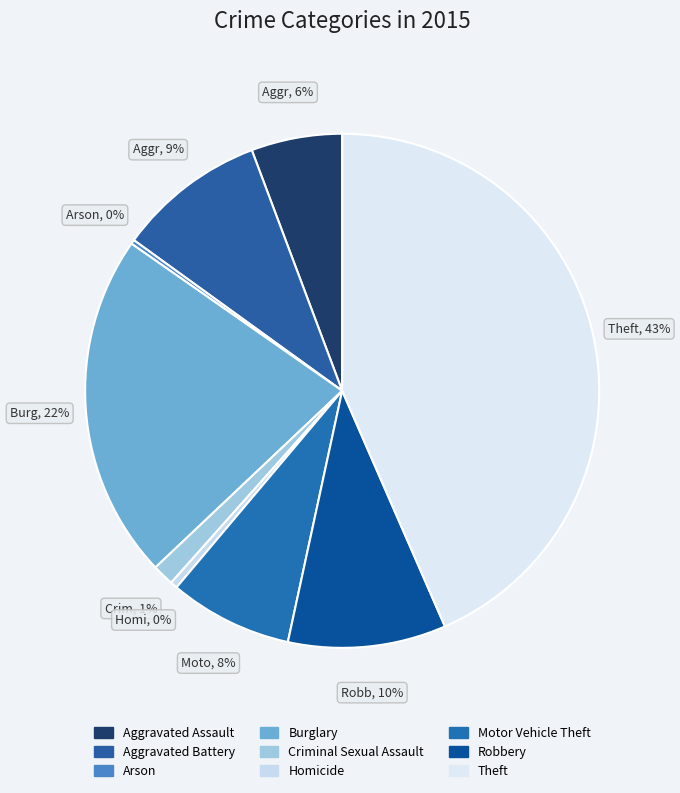

How many segments does this pie chart have?

9